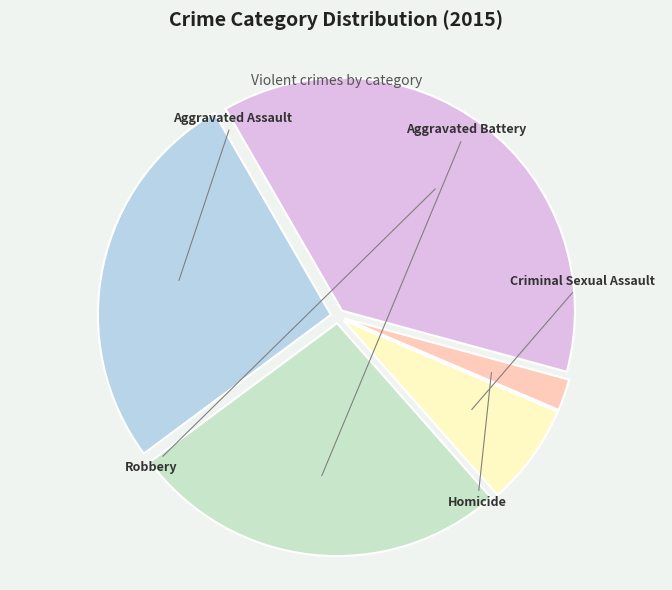

How many segments does this pie chart have?

5